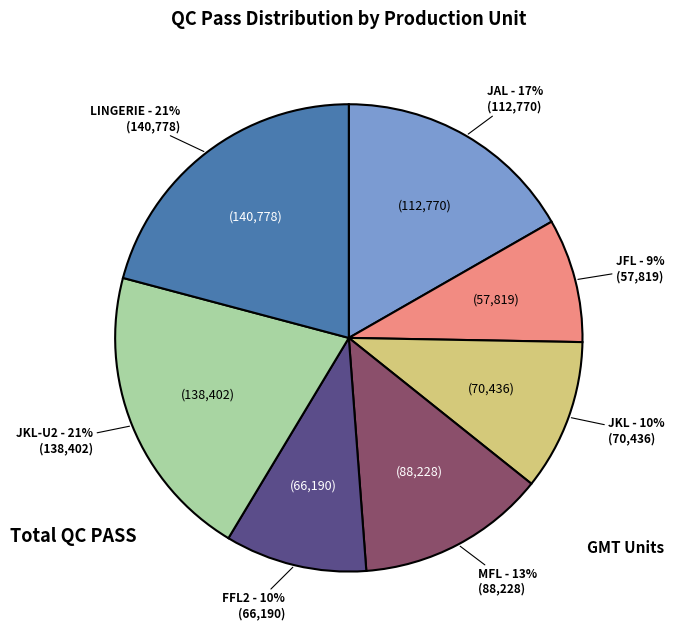

To the nearest percent, what portion does JKL represent?

10%